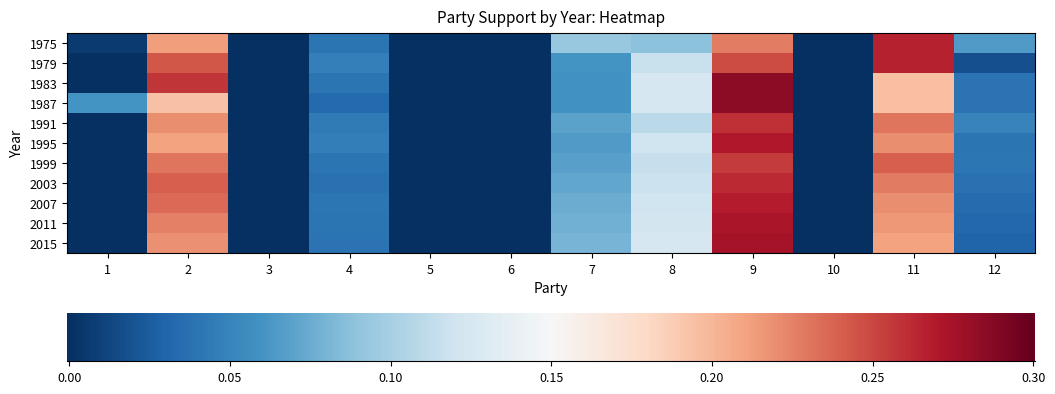

At how many categories does at least one series exceed 0?

8